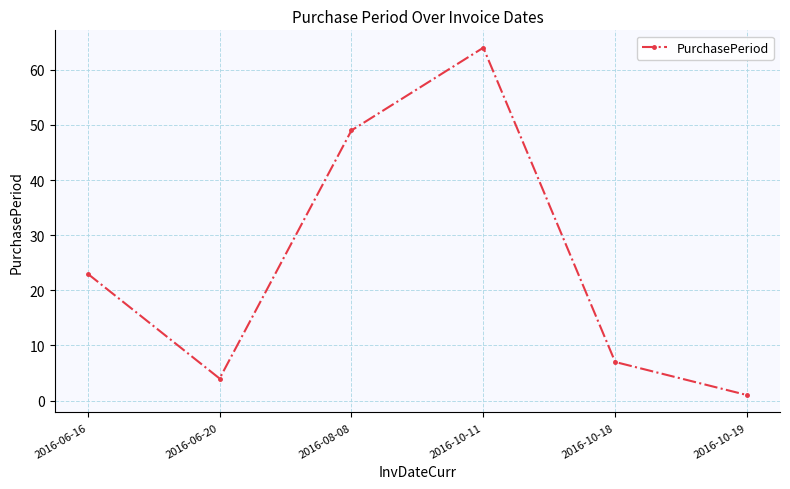

Rank the categories by value from lowest to highest.

2016-10-19, 2016-06-20, 2016-10-18, 2016-06-16, 2016-08-08, 2016-10-11